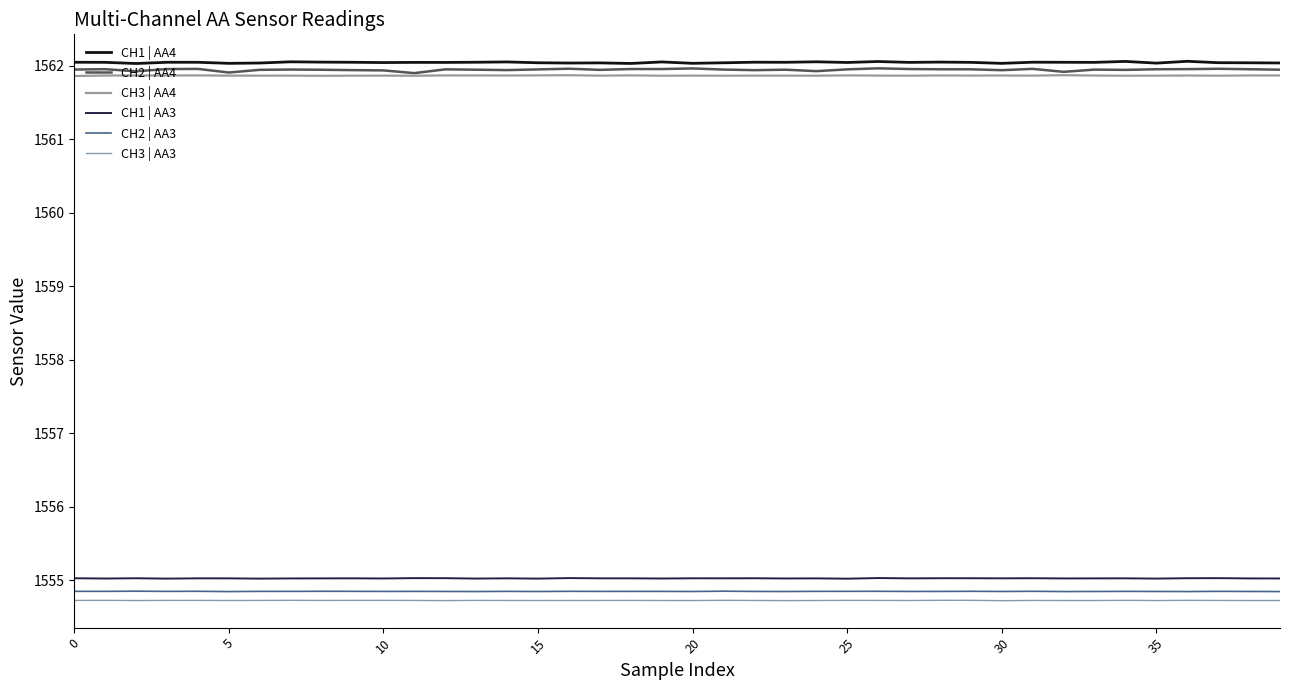

Which series has the largest range (max minus min)?

CH2 | AA4